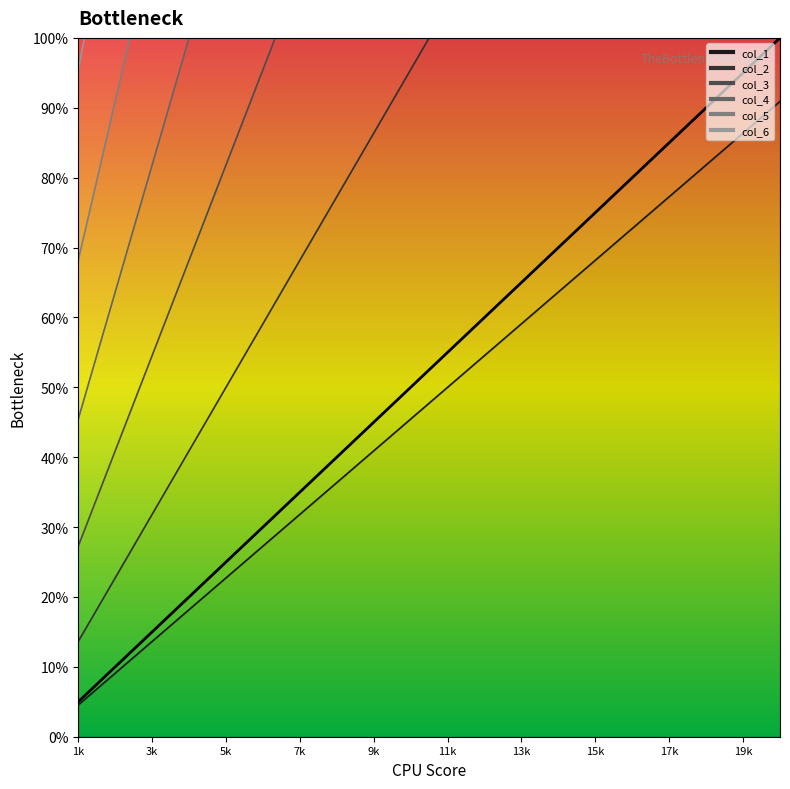

How many data points in col_1 are less than 11?

10